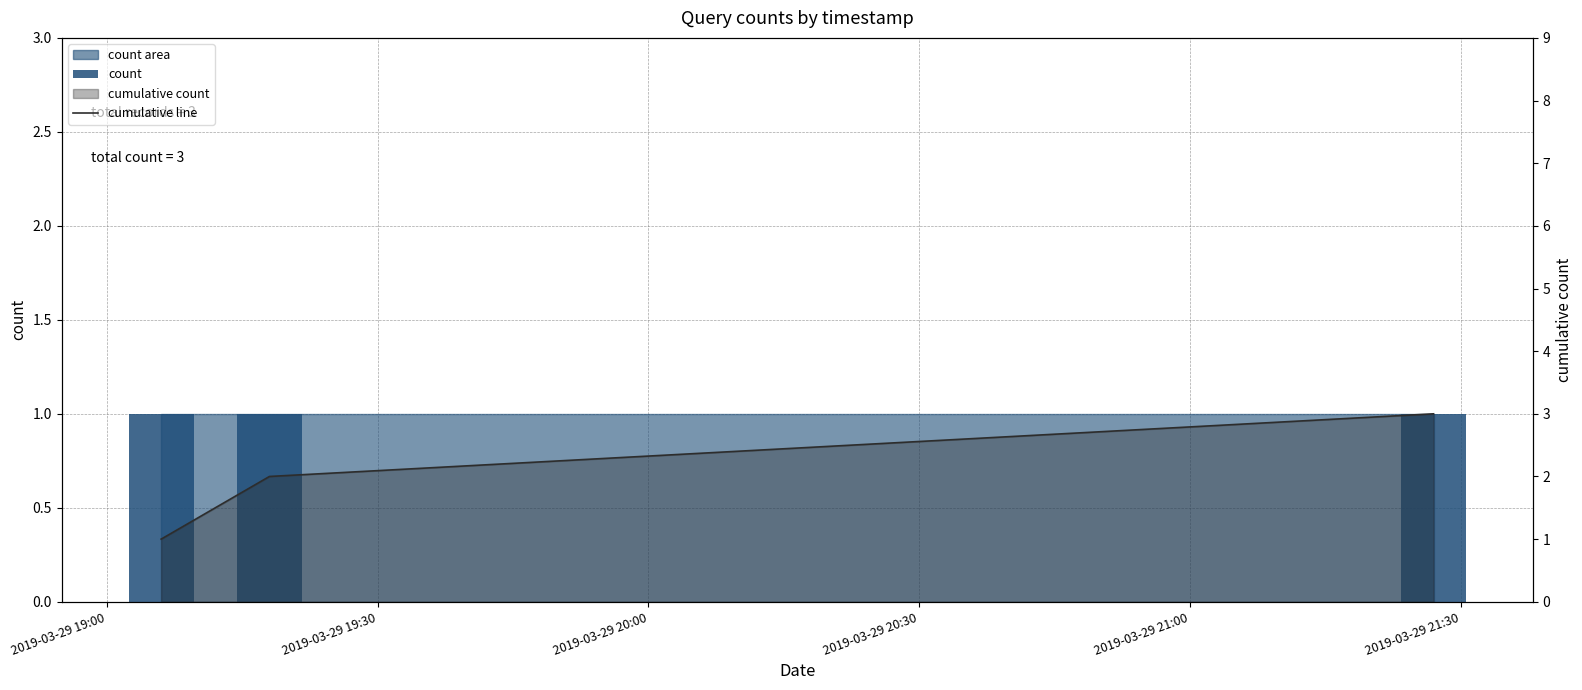

Which series has the largest total across all categories?

cumulative line